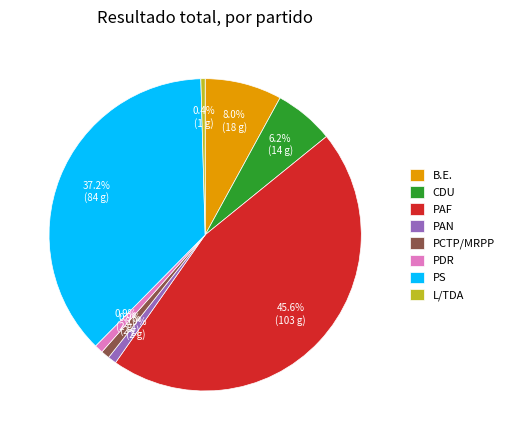

To the nearest percent, what is the average slice percentage?

12%